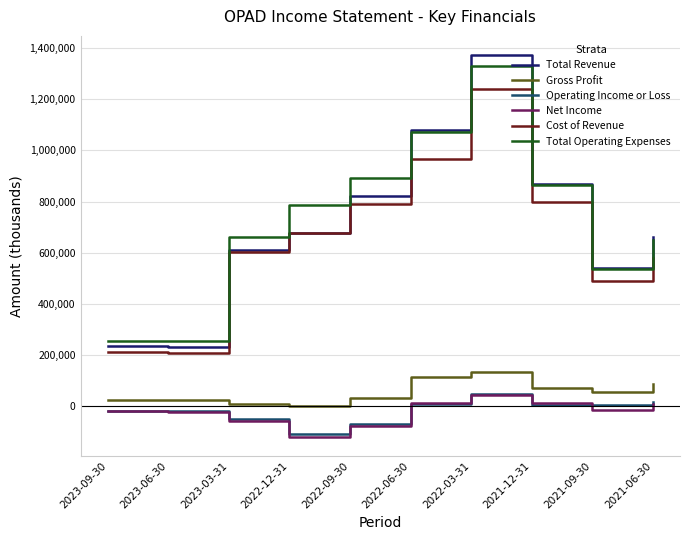

What is the sum of the Net Income values at 2021-09-30 and 2022-12-31?

-136400